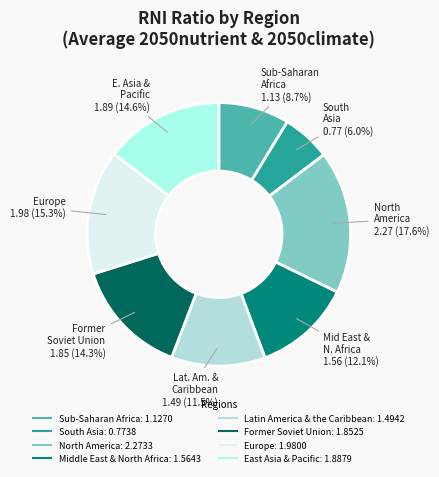

To the nearest percent, what is the combined percentage of Sub-Saharan Africa and Latin America & the Caribbean?

20%